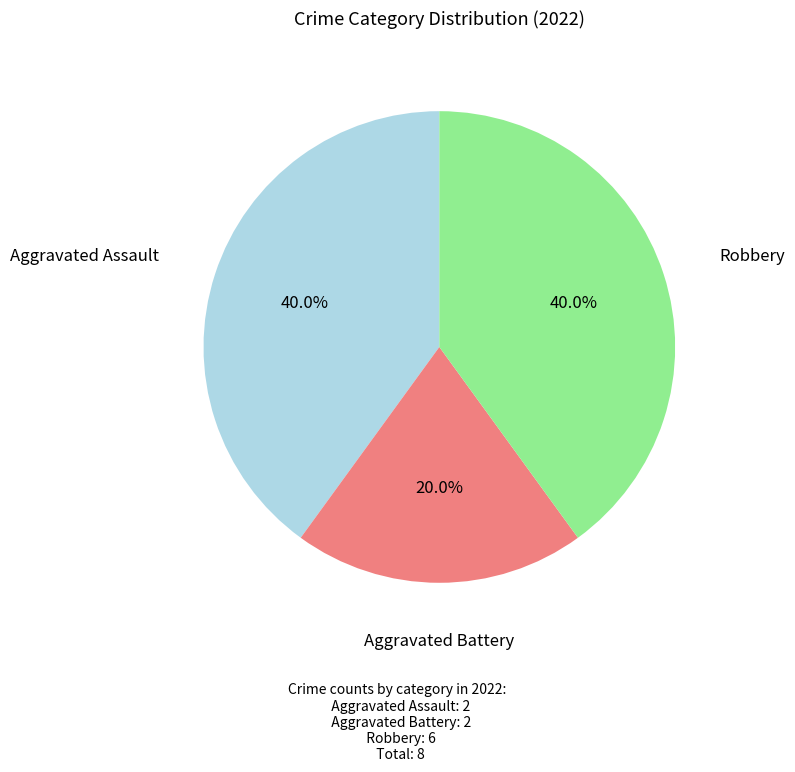

Does Aggravated Assault account for over 50% of the chart?

No